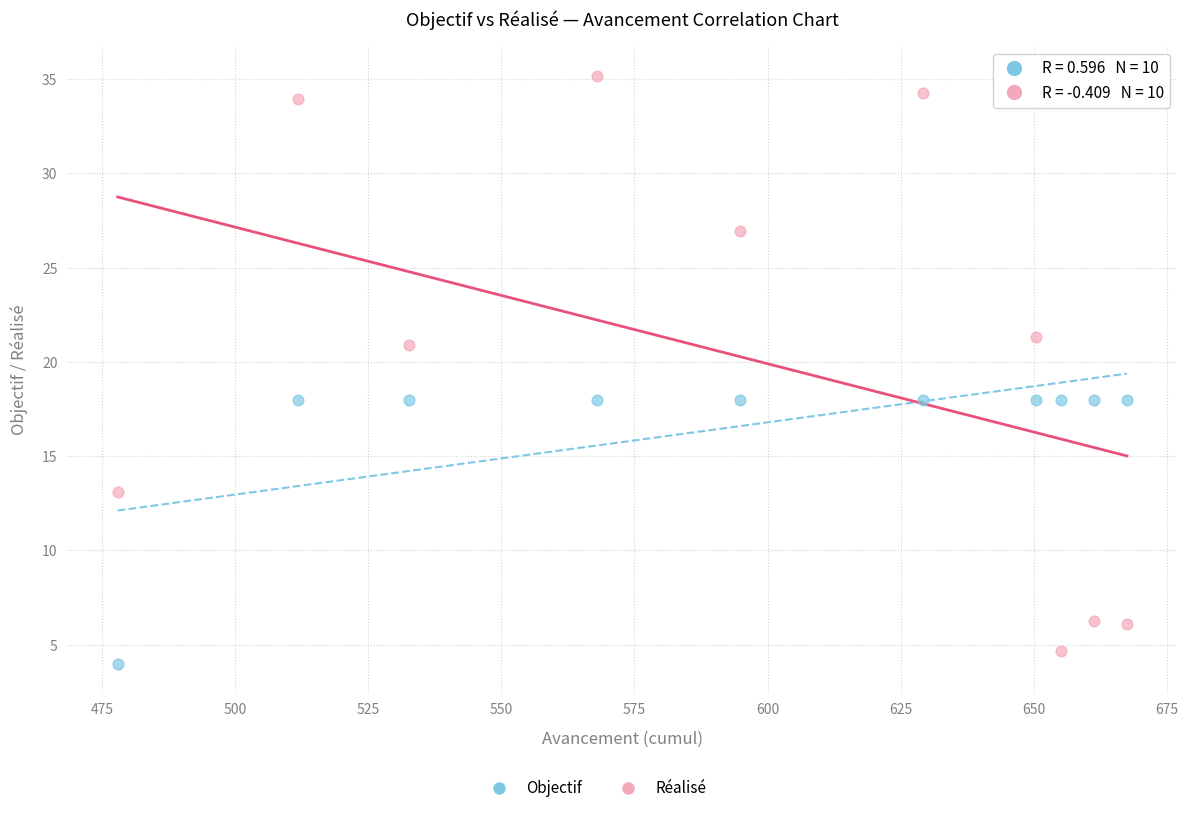

In the Objectif series, what Y value is closest to 11?

4.0